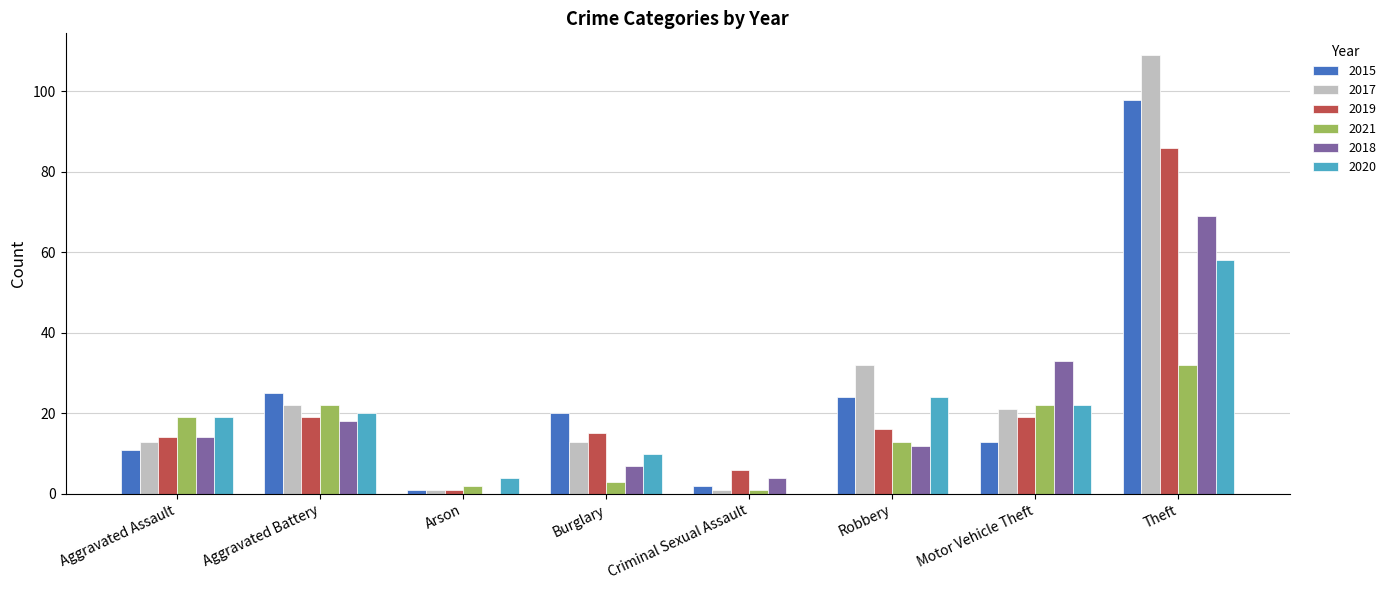

What are all the series names shown in the legend?

2015, 2017, 2019, 2021, 2018, 2020